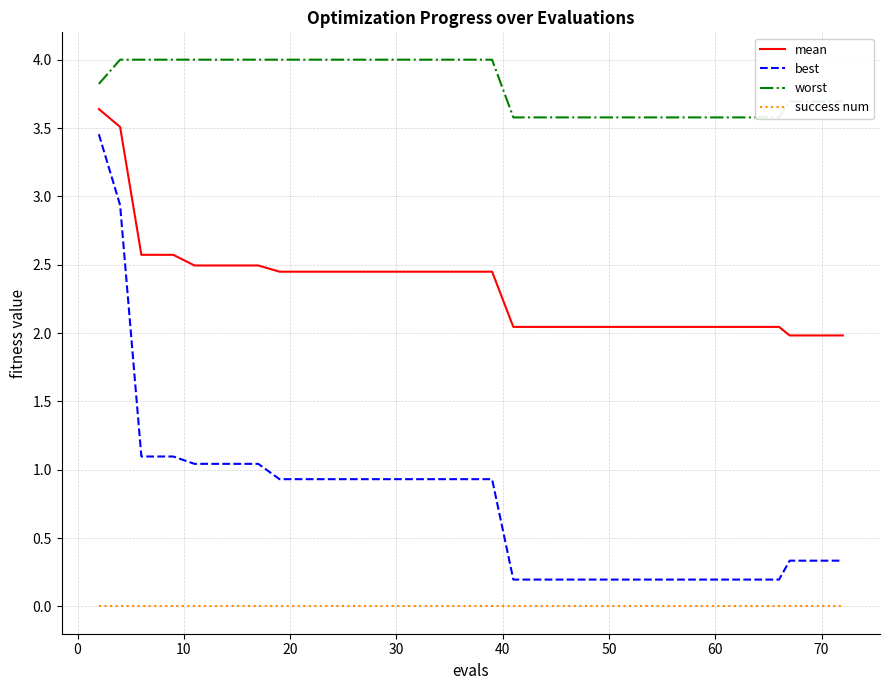

True or false: best and mean intersect in this chart.

False